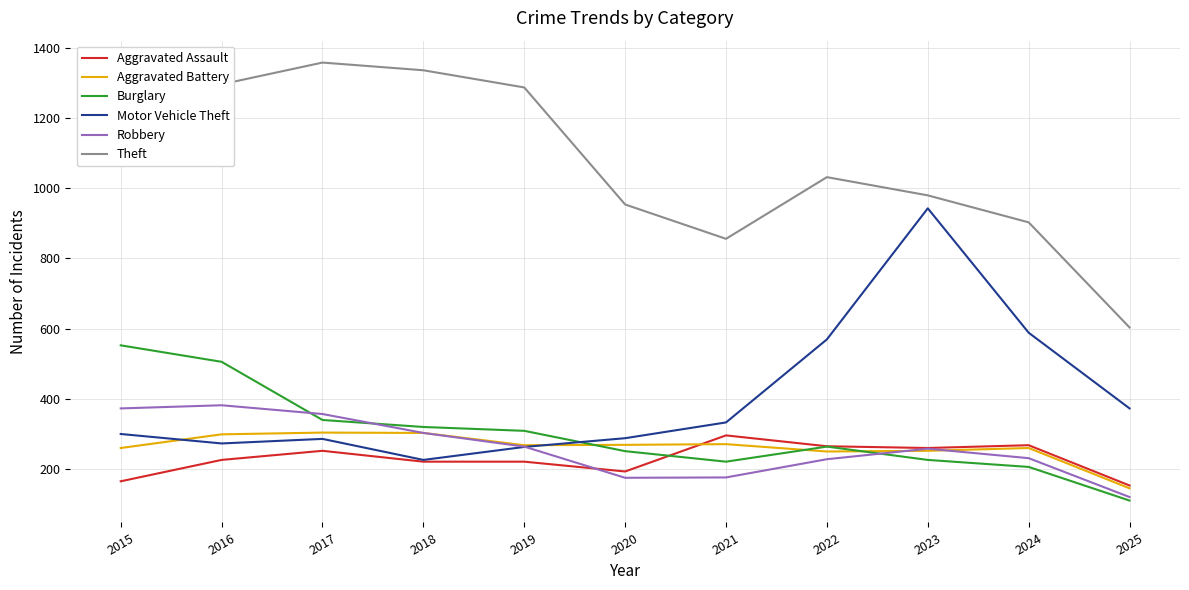

What is the difference between the second highest and minimum values in the Robbery series?

253